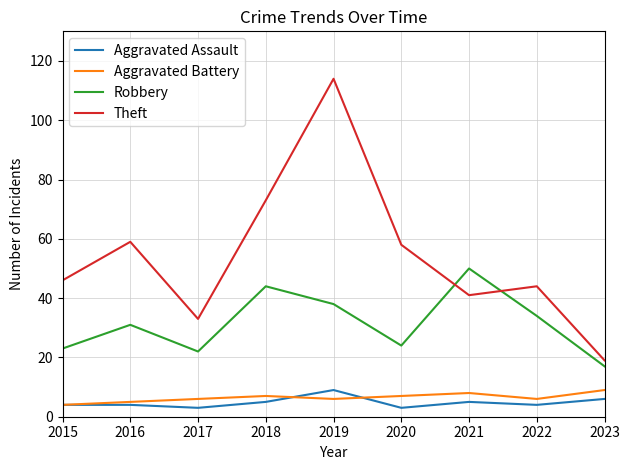

Is this an area chart (filled region under the line)?

No